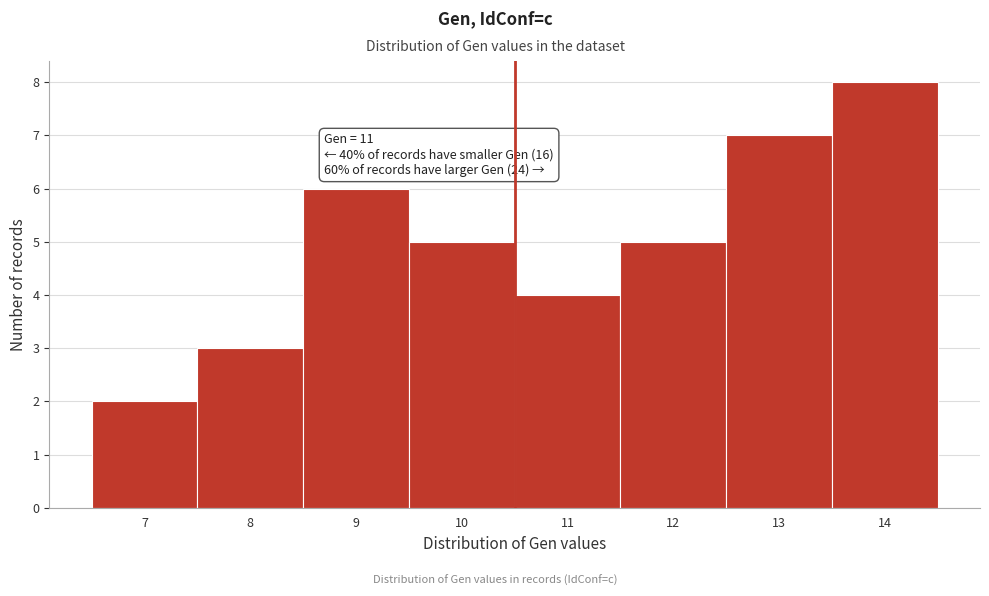

Reading right to left, transcribe all the data shown in this chart.

14=8	13=7	12=5	11=4	10=5	9=6	8=3	7=2